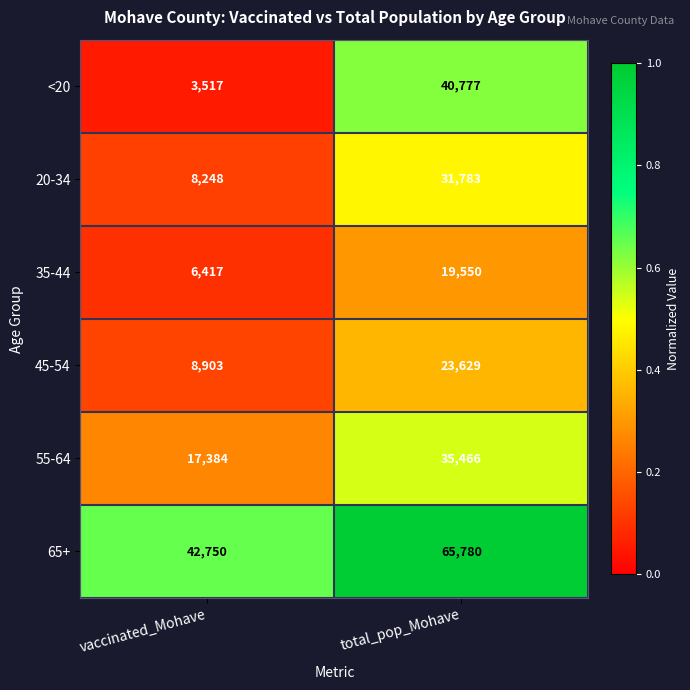

What value does the <20 series have at vaccinated_Mohave, to the nearest 100?

3500